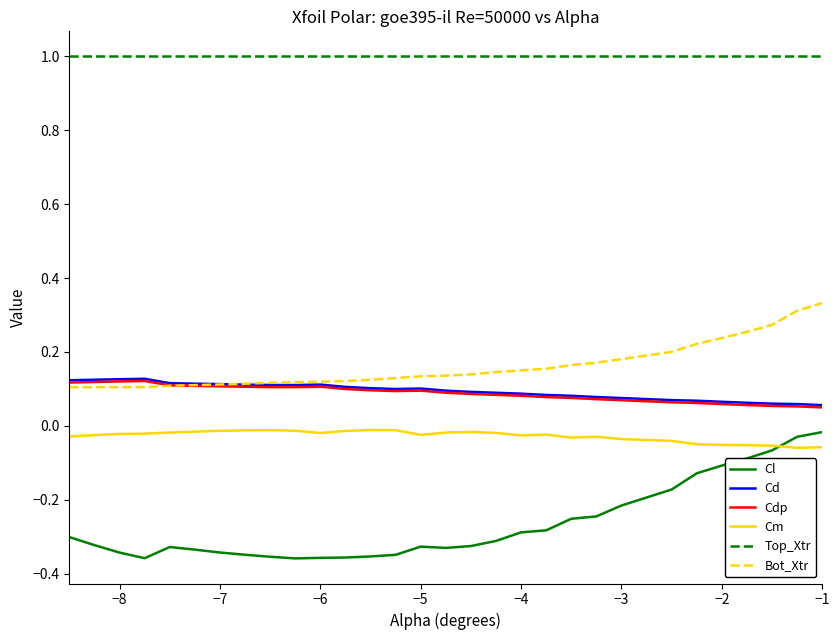

At how many categories does at least one series exceed 0?

30